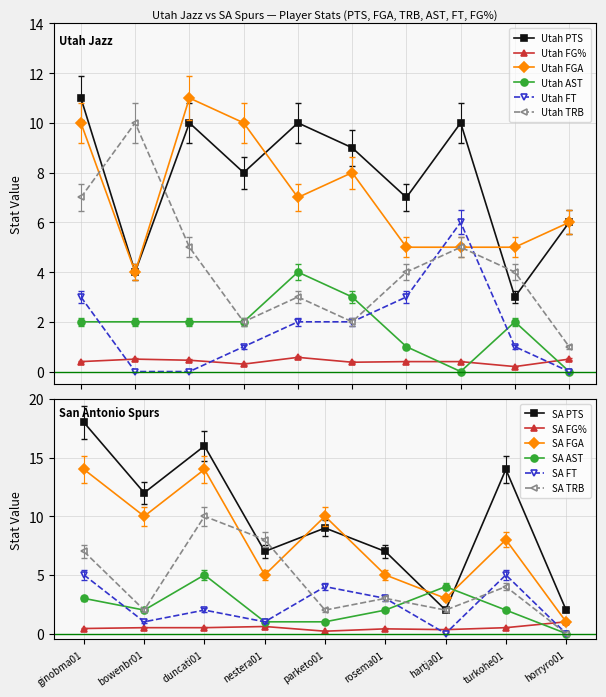

How many Utah AST values are between 1 and 2?

6